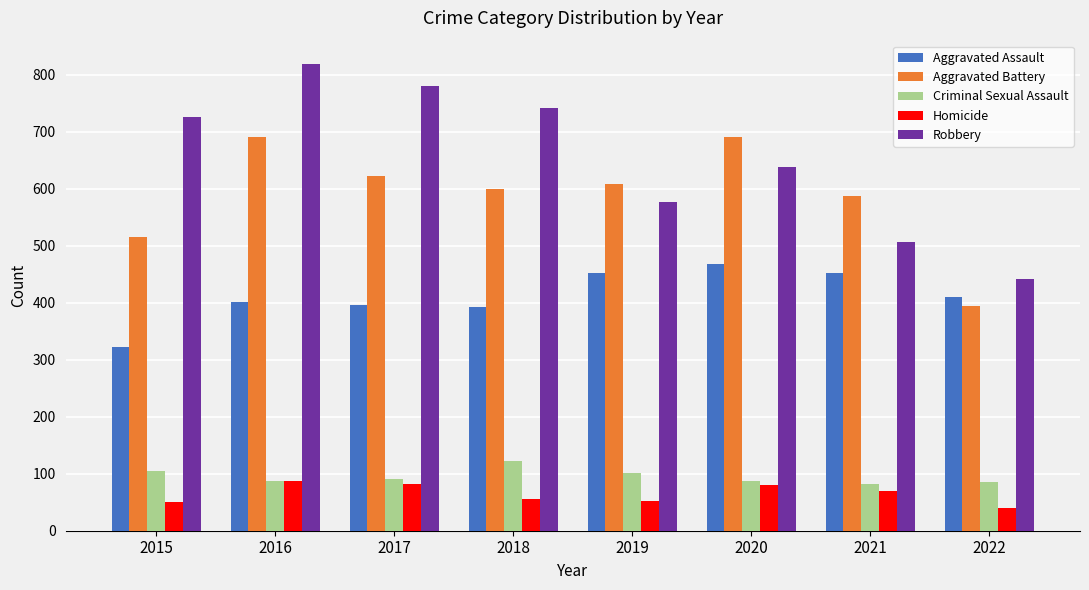

Does the chart contain any negative values?

No